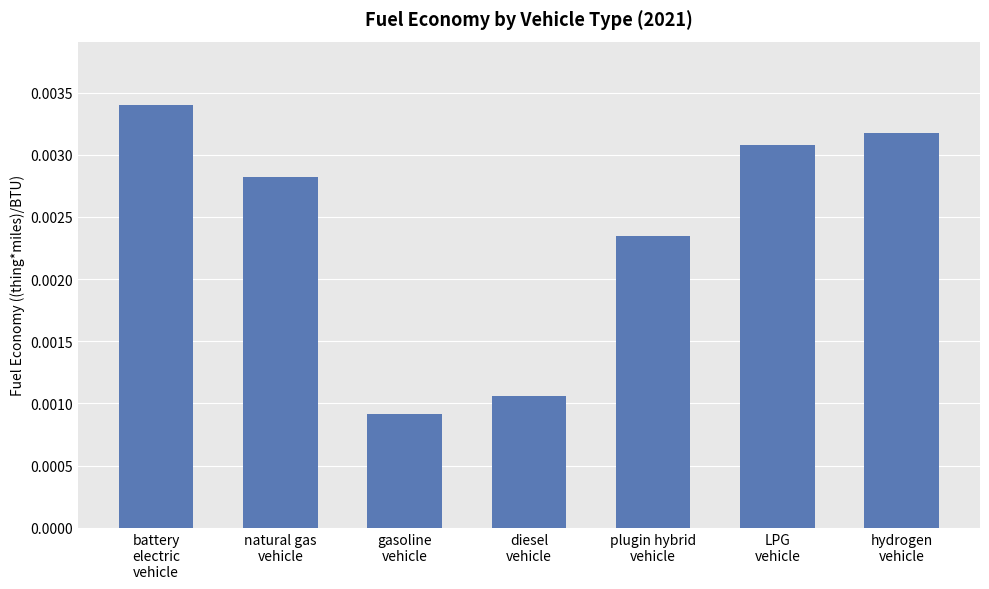

Which has a higher value, LPG
vehicle or hydrogen
vehicle?

hydrogen
vehicle